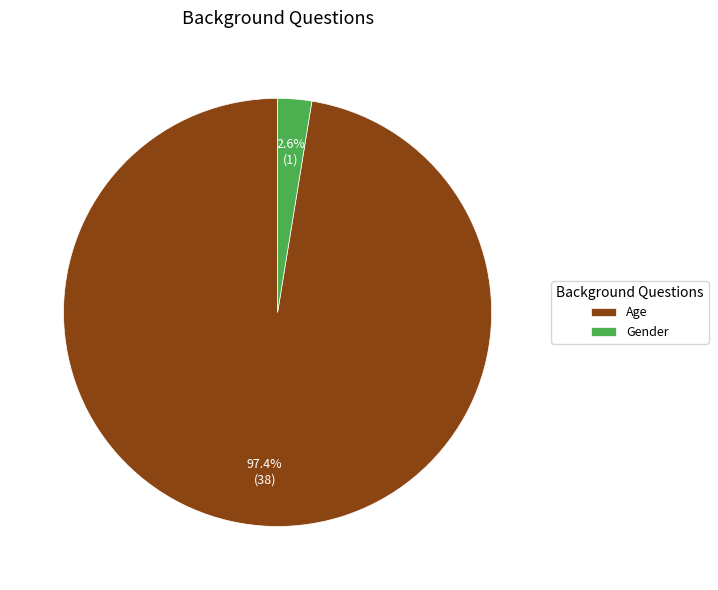

To the nearest percent, what is the difference between the Gender and Age slice percentages?

95%